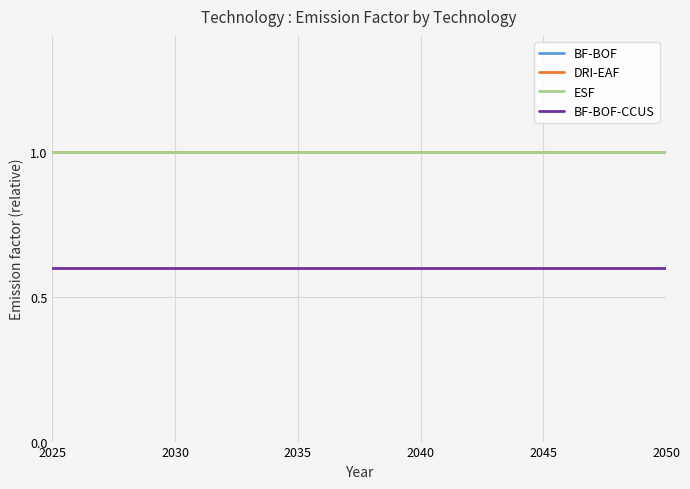

True or false: ESF and BF-BOF cross at least once.

False